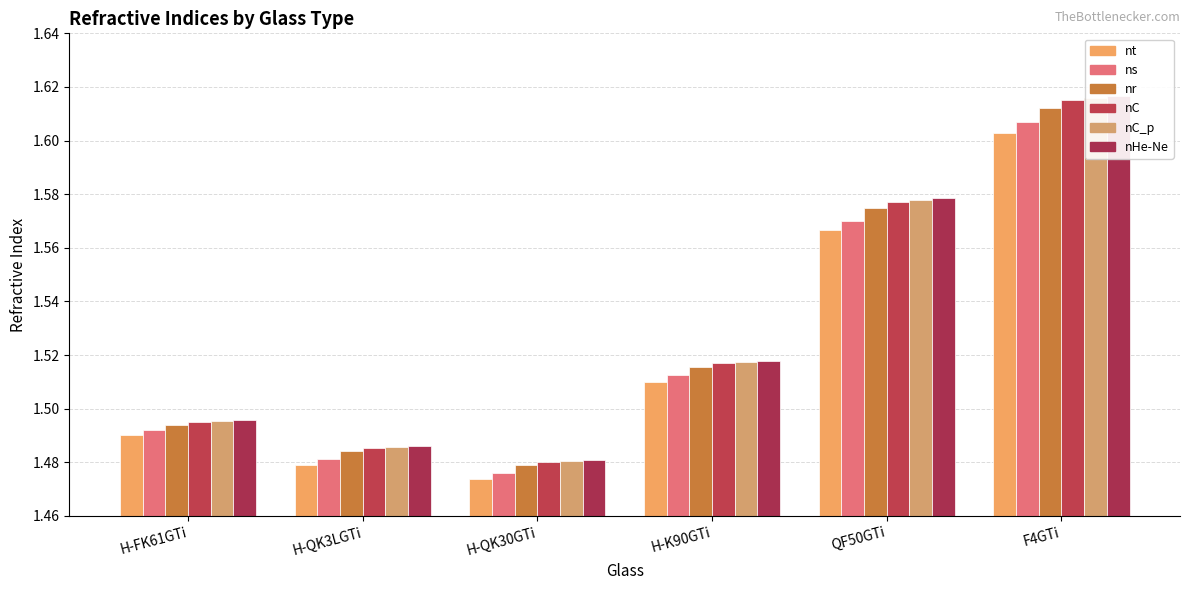

Where is nC nearest to the value 1?

H-QK30GTi